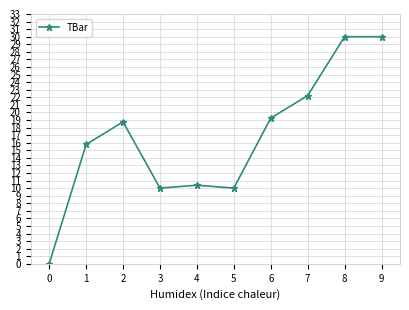

At which label is the value closest to 15?

1